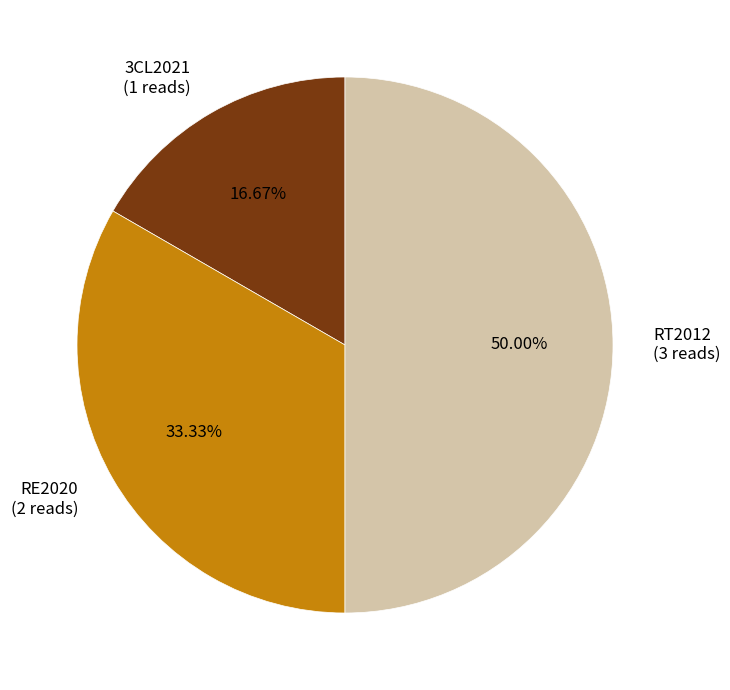

Which category has the biggest portion of the pie?

RT2012